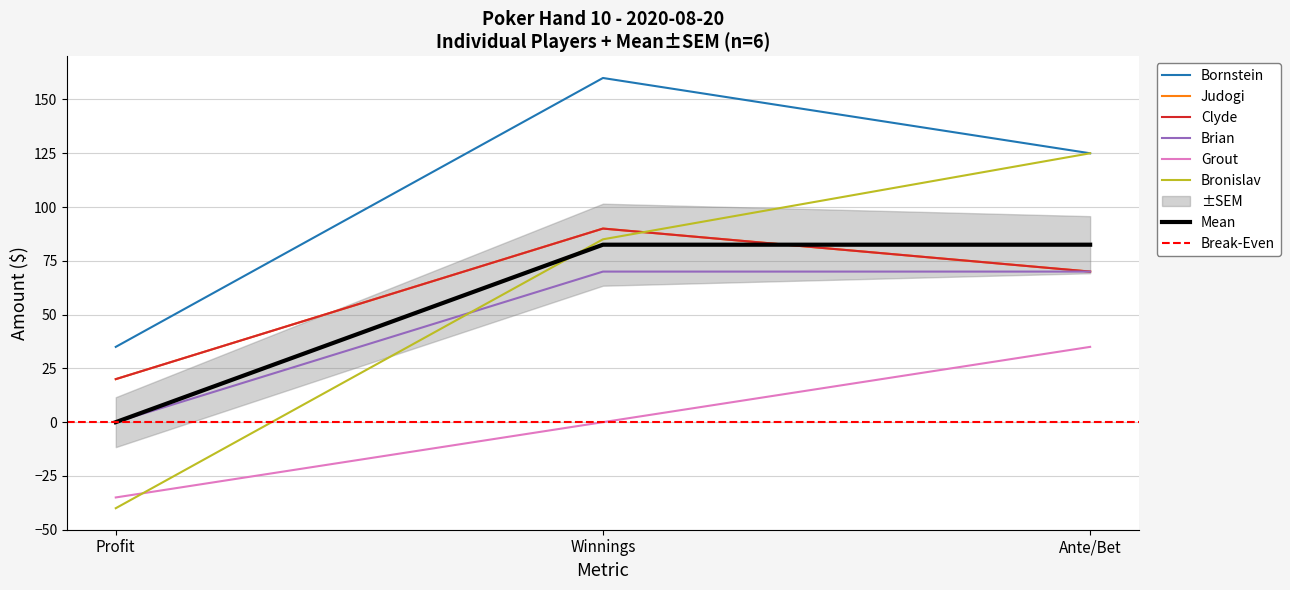

What are all the series names shown in the legend?

Bornstein, Judogi, Clyde, Brian, Grout, Bronislav